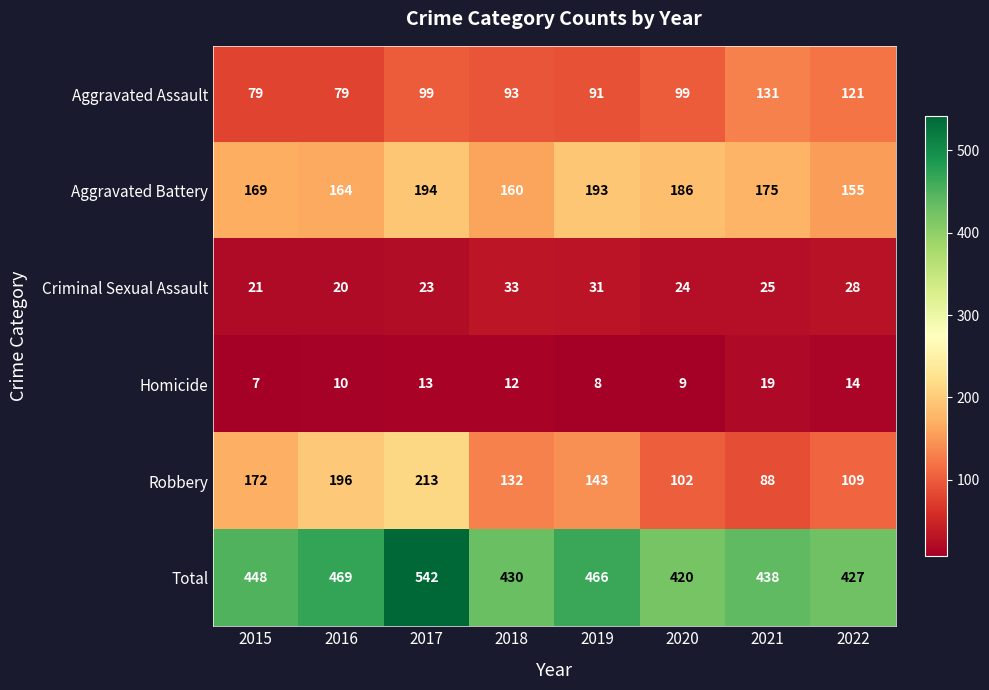

What is the difference between the Total values at 2019 and 2016?

3